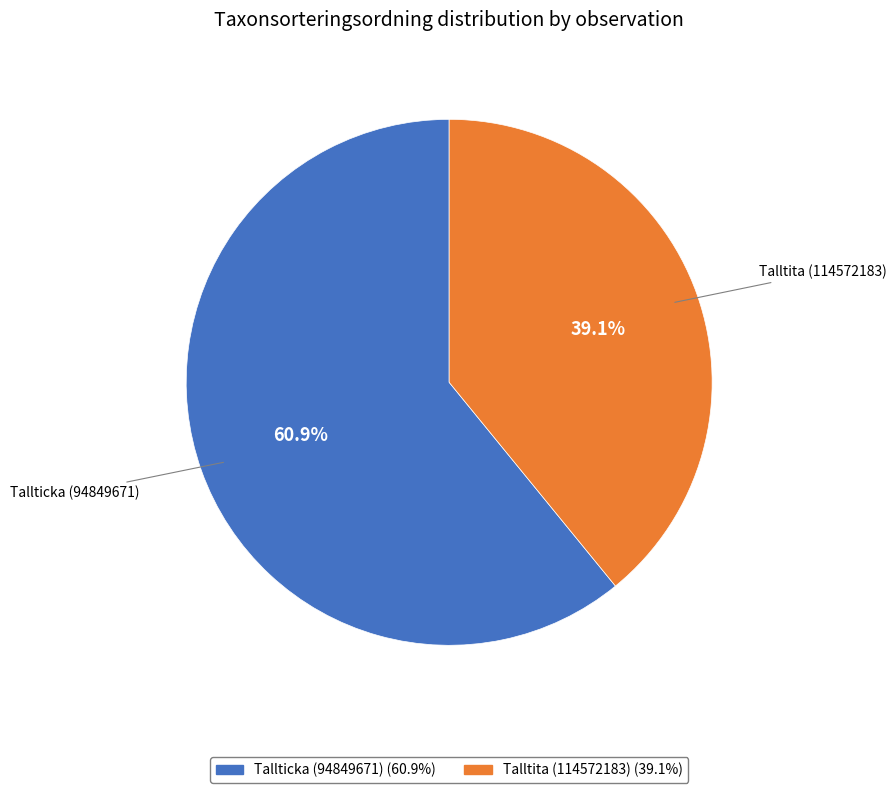

To the nearest percent, what percentage of the pie is Tallticka (94849671)?

61%